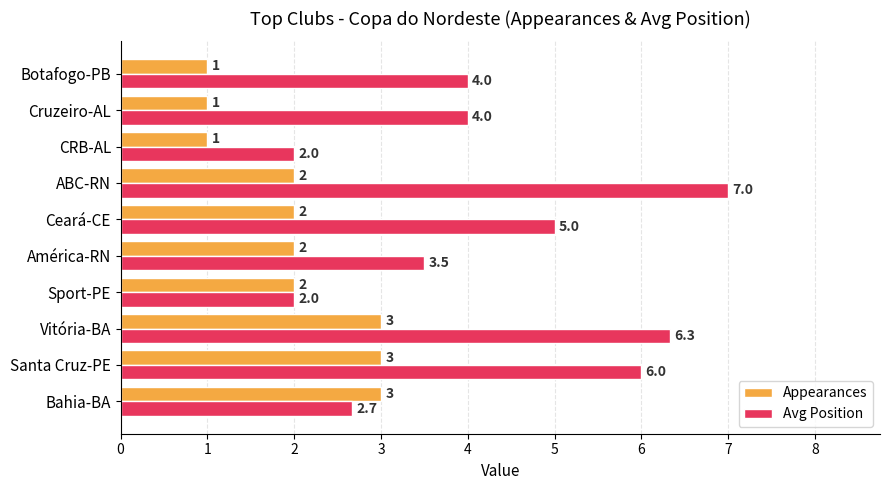

Which series has the largest total across all categories?

Avg Position